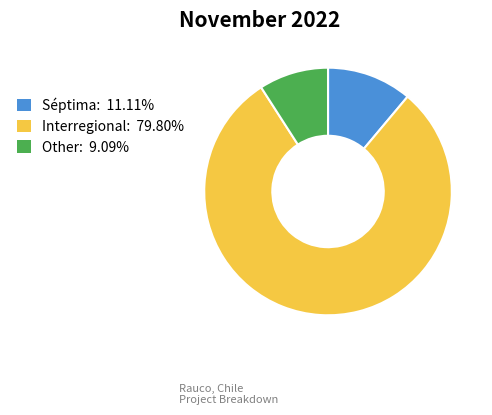

True or false: Séptima accounts for 11% of the total.

True